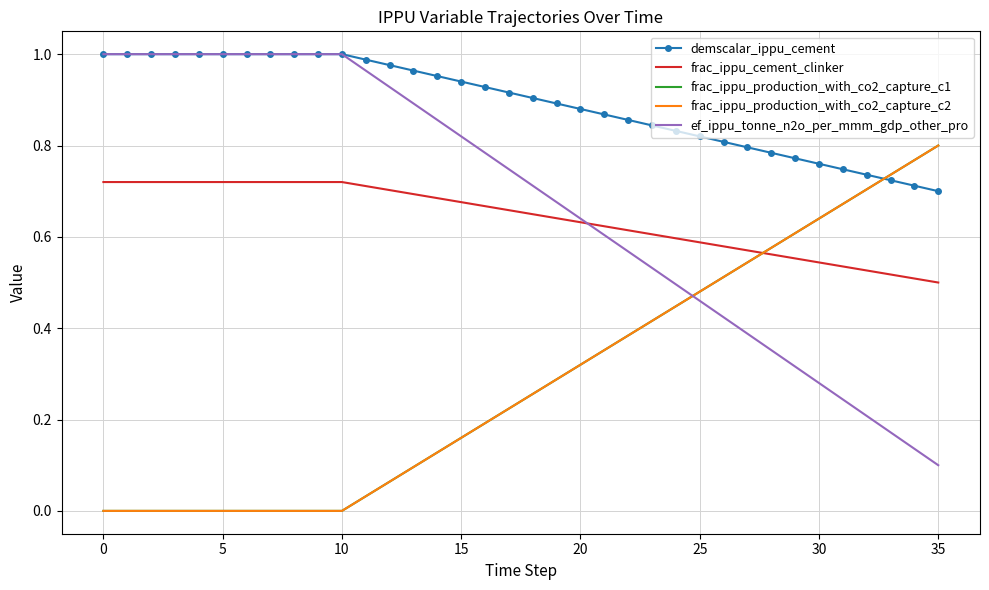

List the series in order of their peak value, lowest first.

frac_ippu_cement_clinker, frac_ippu_production_with_co2_capture_c1, frac_ippu_production_with_co2_capture_c2, demscalar_ippu_cement, ef_ippu_tonne_n2o_per_mmm_gdp_other_pro